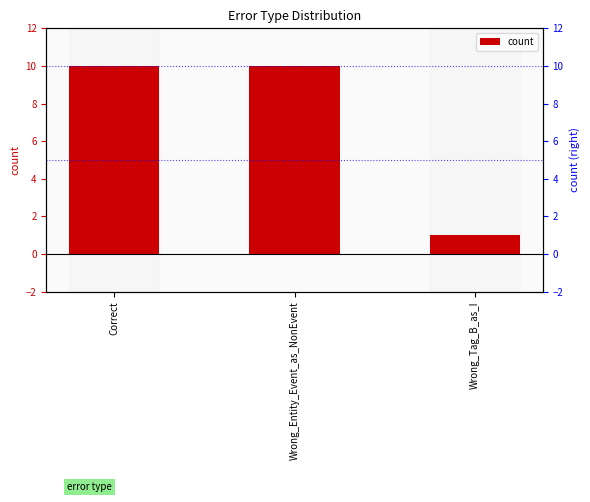

What is the average value?

7